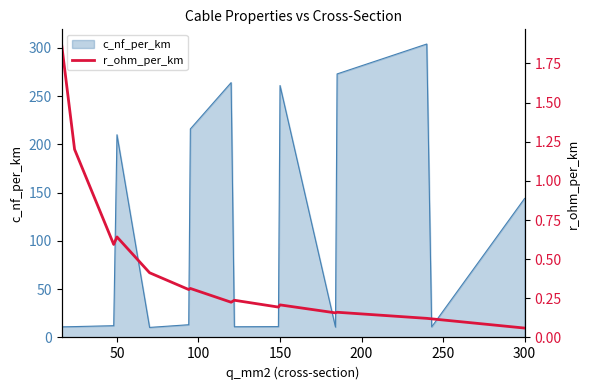

How many points are lower than both their immediate neighbors (excluding endpoints)?

5